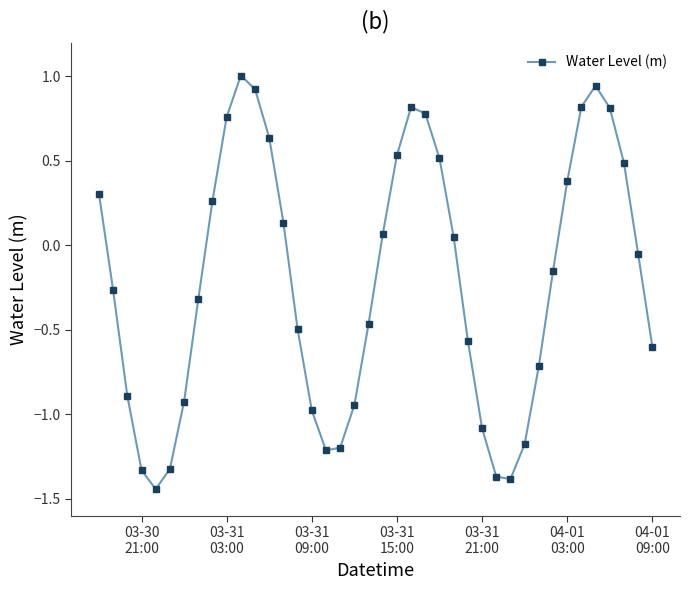

How many points are higher than both their immediate neighbors (excluding endpoints)?

3